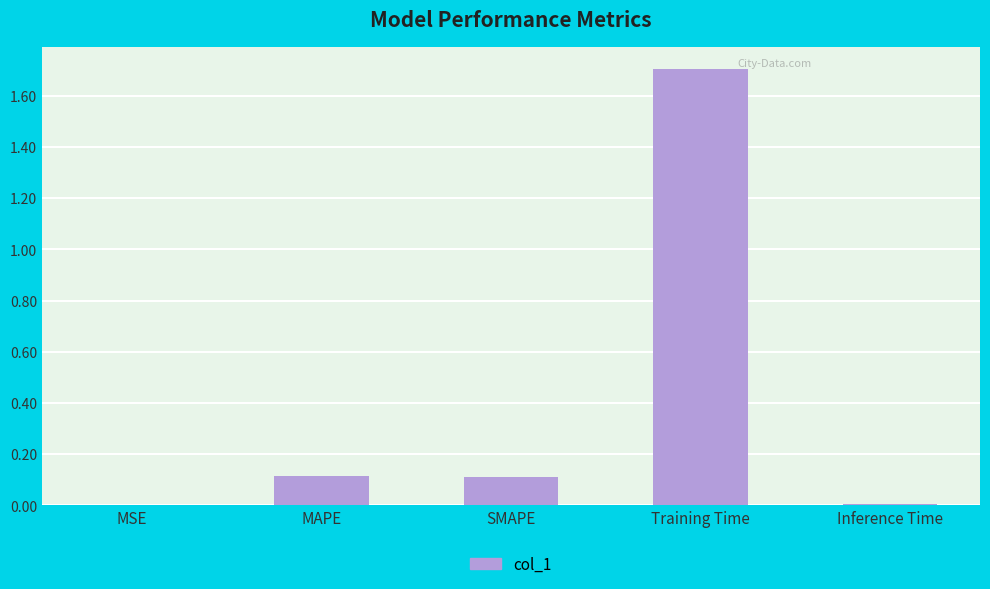

True or false: the data shows 0.6 at Training Time.

False